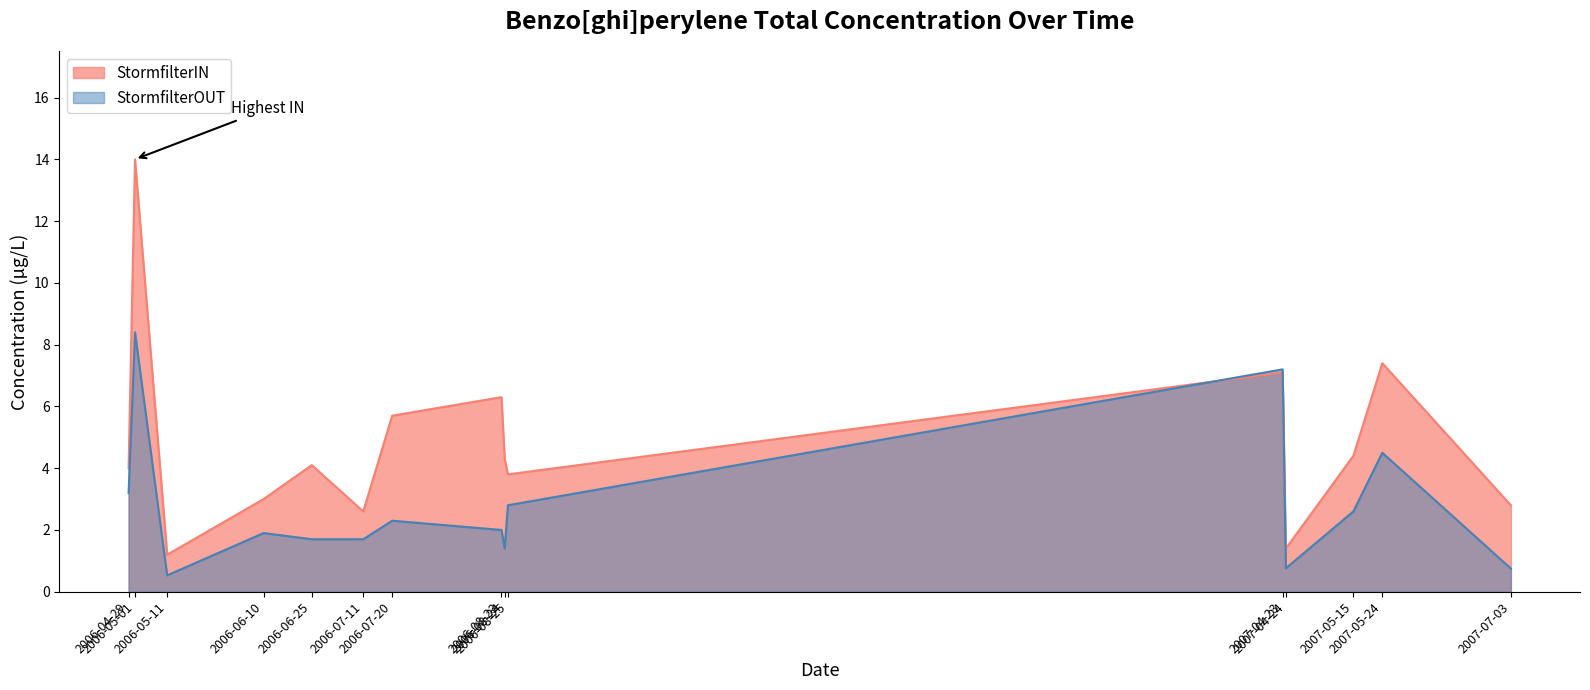

Rank the categories by StormfilterIN value from highest to lowest.

2006-05-01, 2007-05-24, 2007-04-23, 2006-08-23, 2006-07-20, 2007-05-15, 2006-08-24, 2006-06-25, 2006-04-29, 2006-08-25, 2006-06-10, 2007-07-03, 2006-07-11, 2007-04-24, 2006-05-11